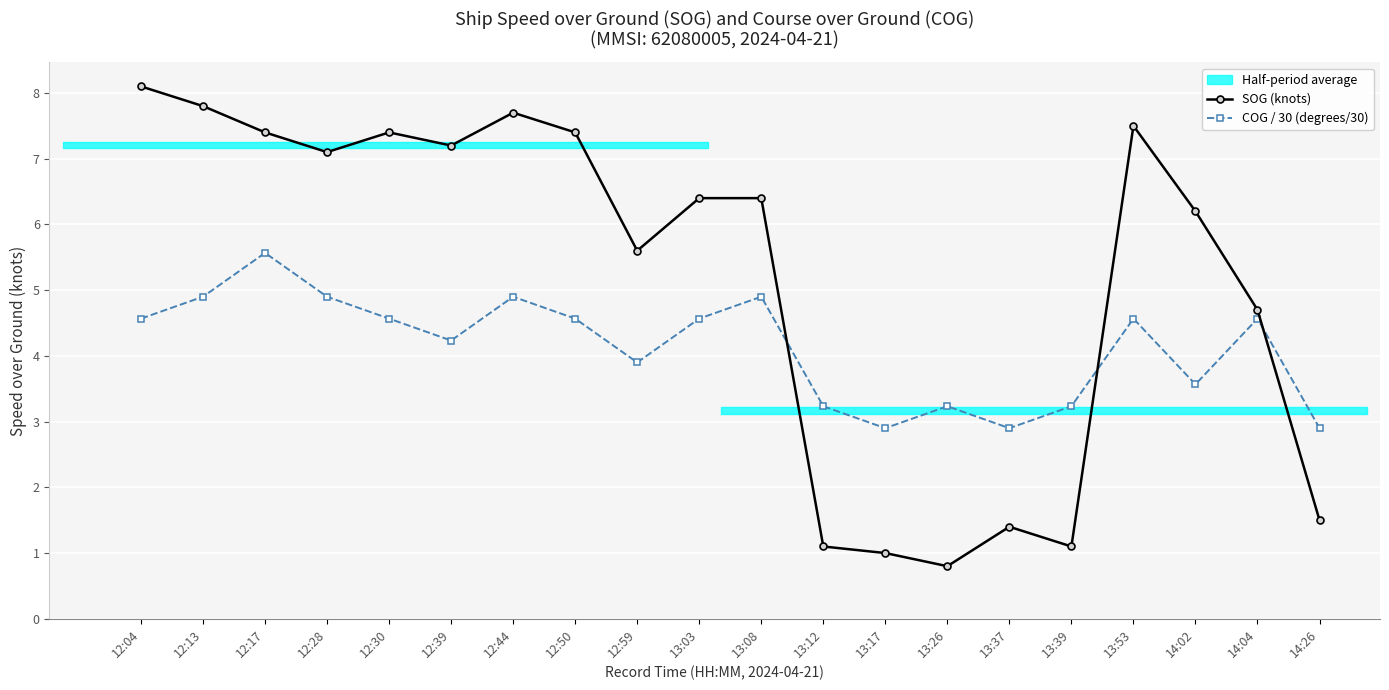

At which label does SOG (knots) first exceed 6?

12:04